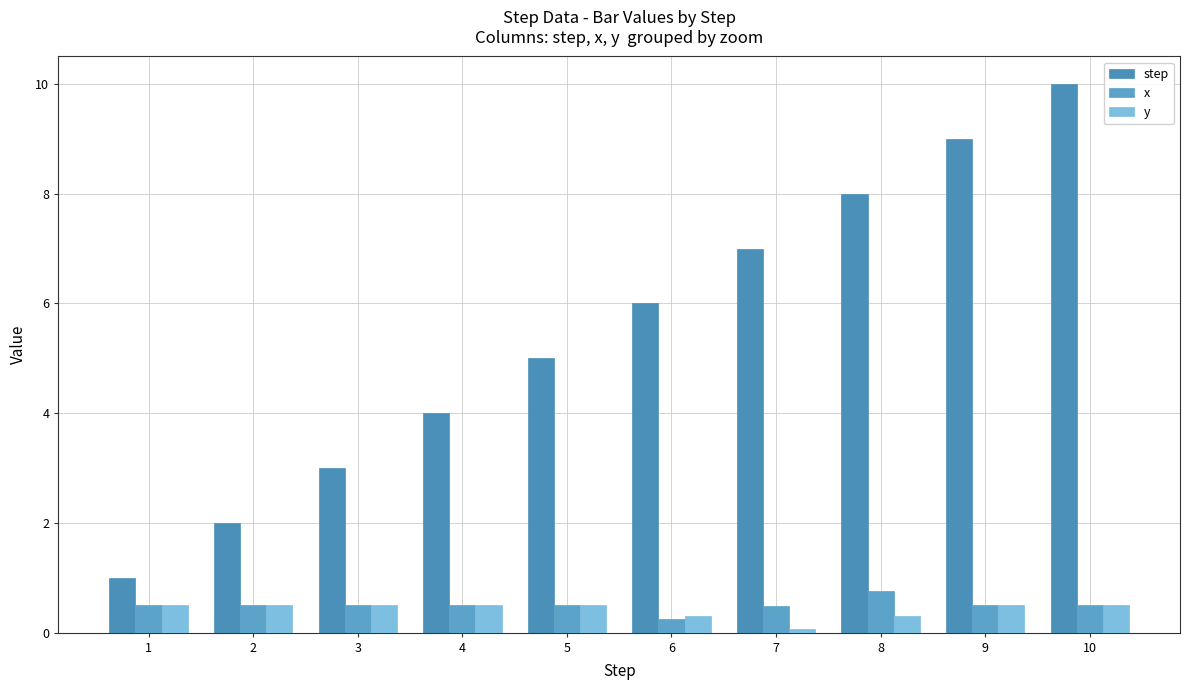

Which series has the largest range (max minus min)?

step